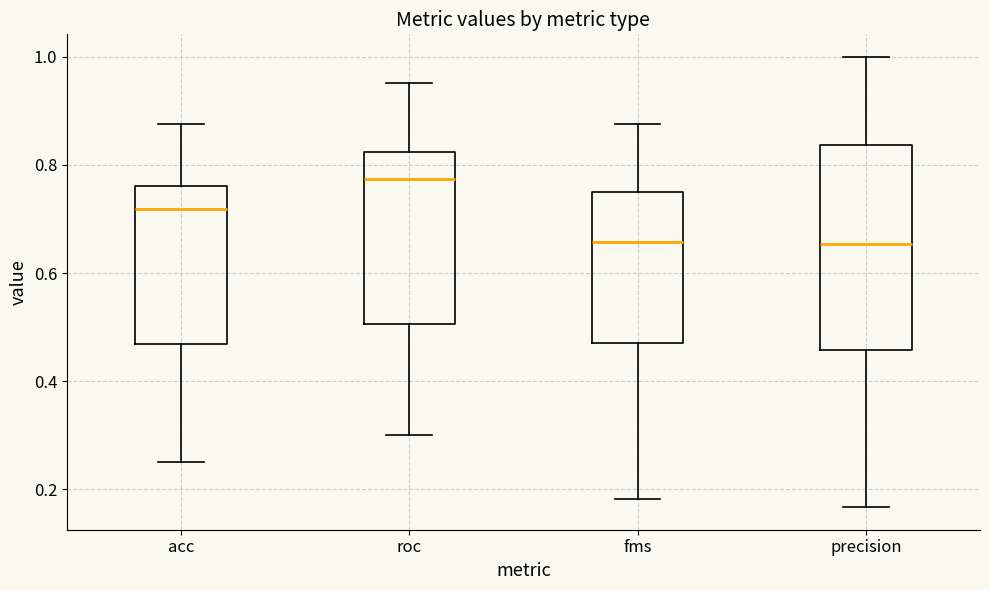

Which box is the tallest, from its lower edge to its upper edge?

precision